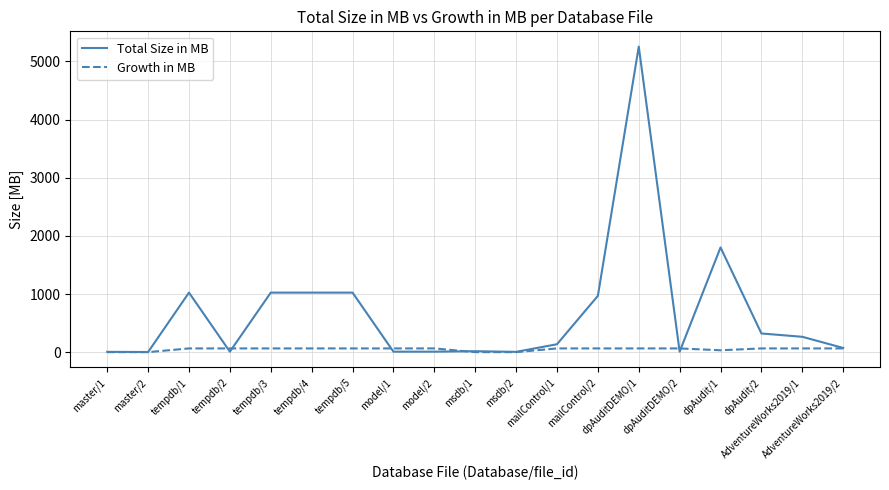

What is the difference between the second highest and second lowest values in the Total Size in MB series?

1796